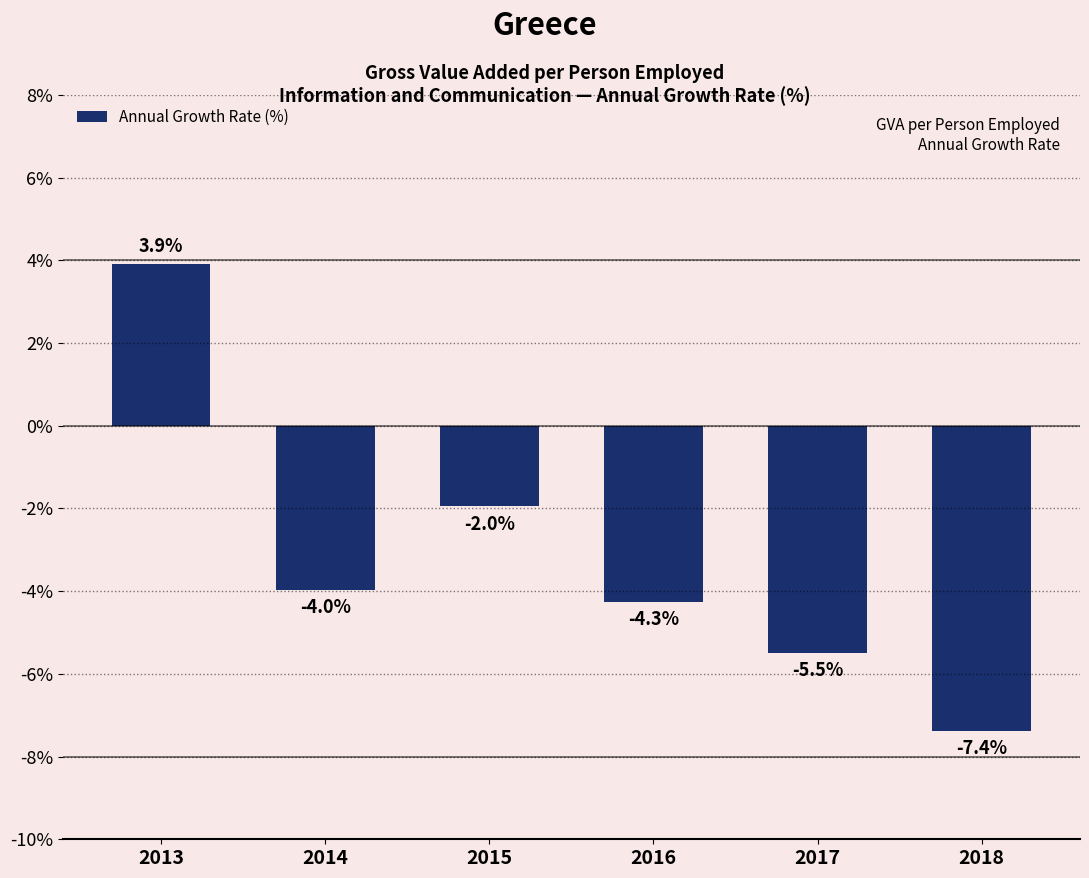

True or false: the data shows -2.0 at 2015.

True